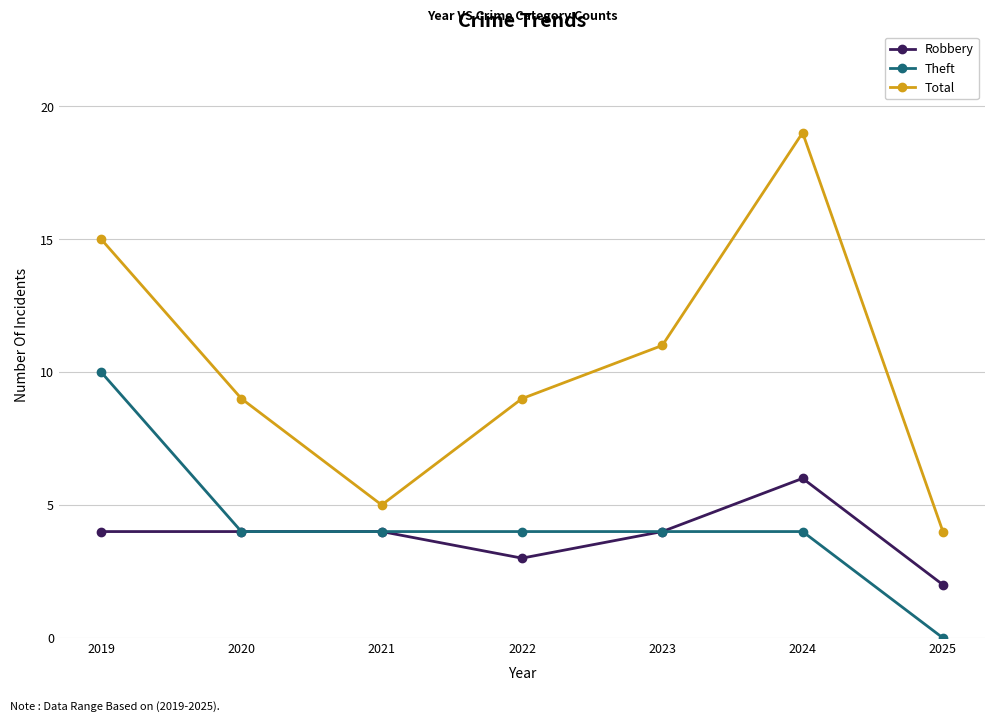

Is this an area chart (filled region under the line)?

No